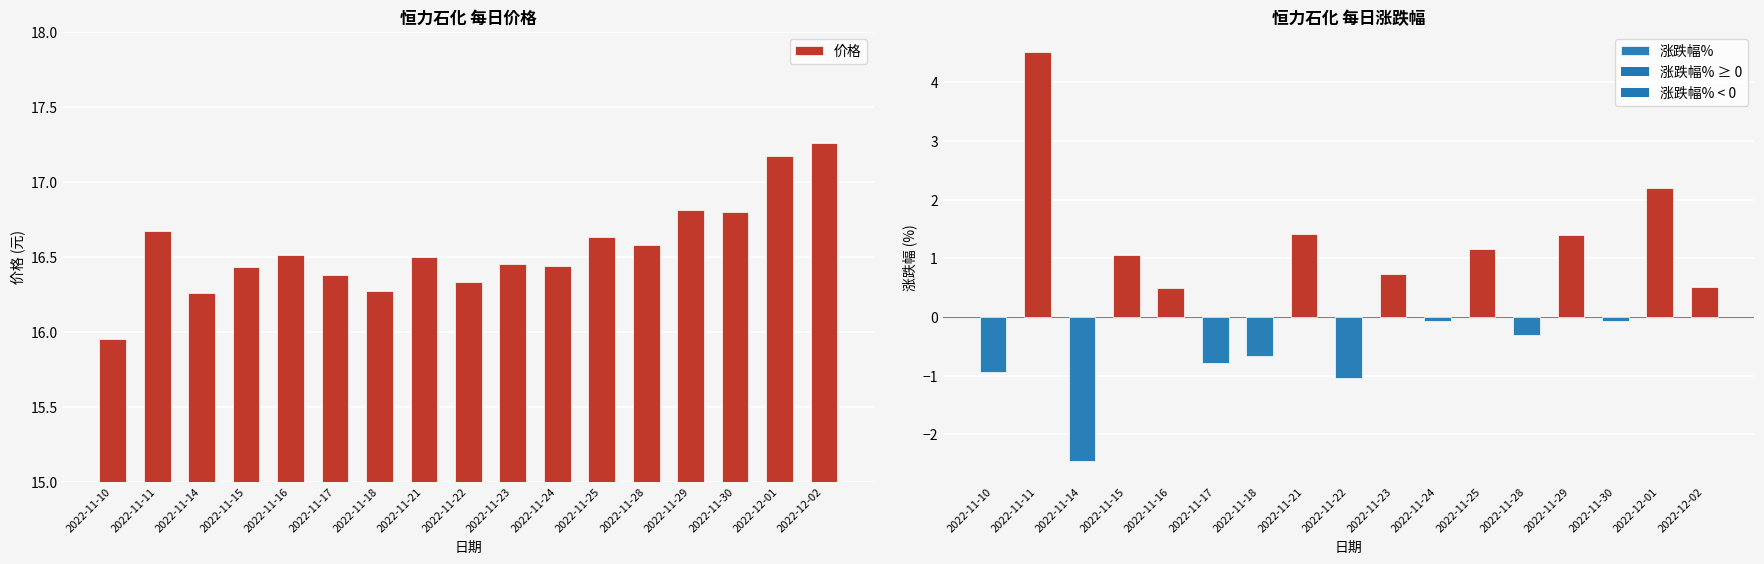

How many bars are there in total?

17